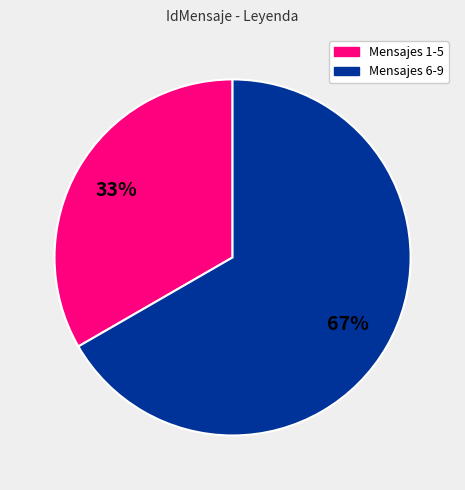

Is there any slice that represents more than half of the pie?

Yes